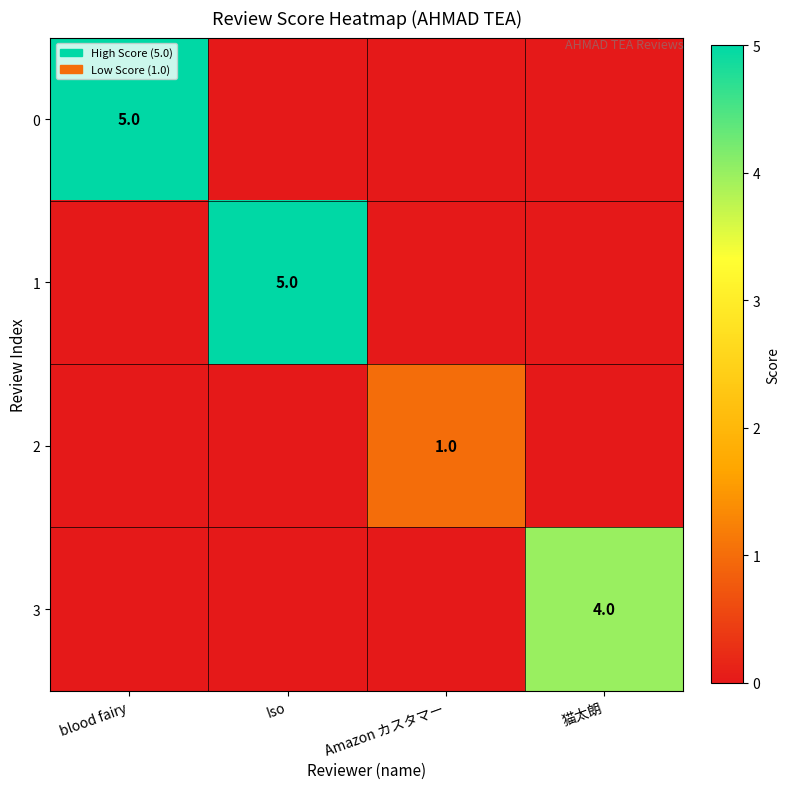

True or false: 1 has a value of 8 at Iso.

False